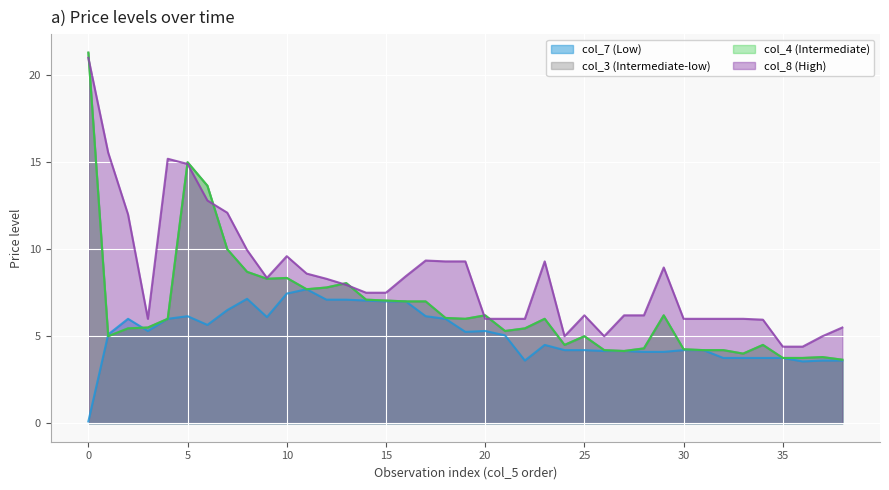

Rank the series by their maximum value, from highest to lowest.

col_3, col_4, col_8, col_7